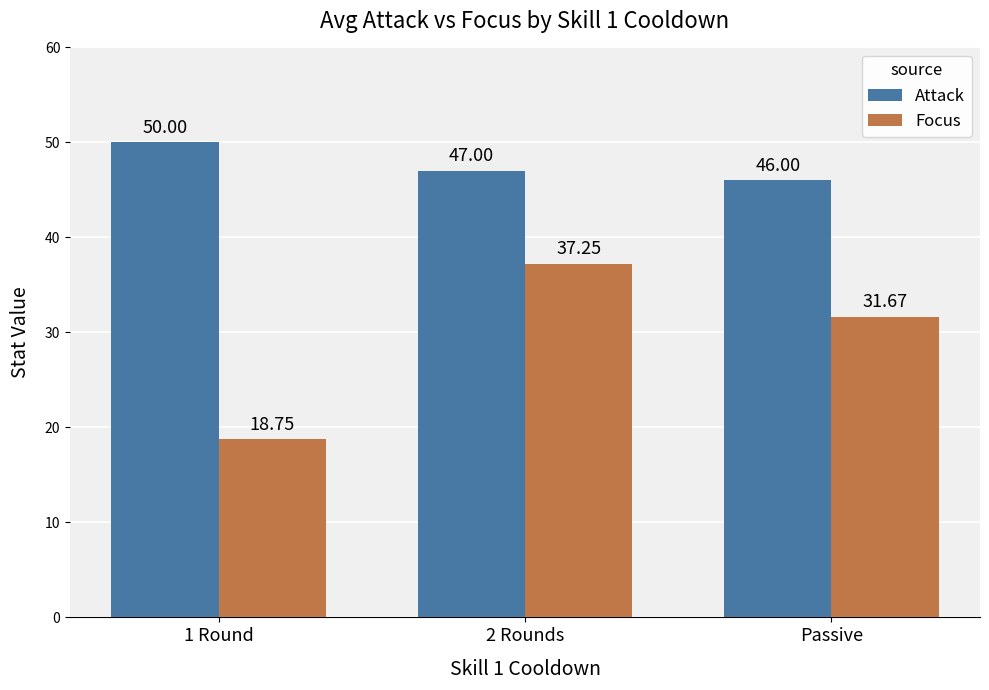

What position from the right is Passive?

1